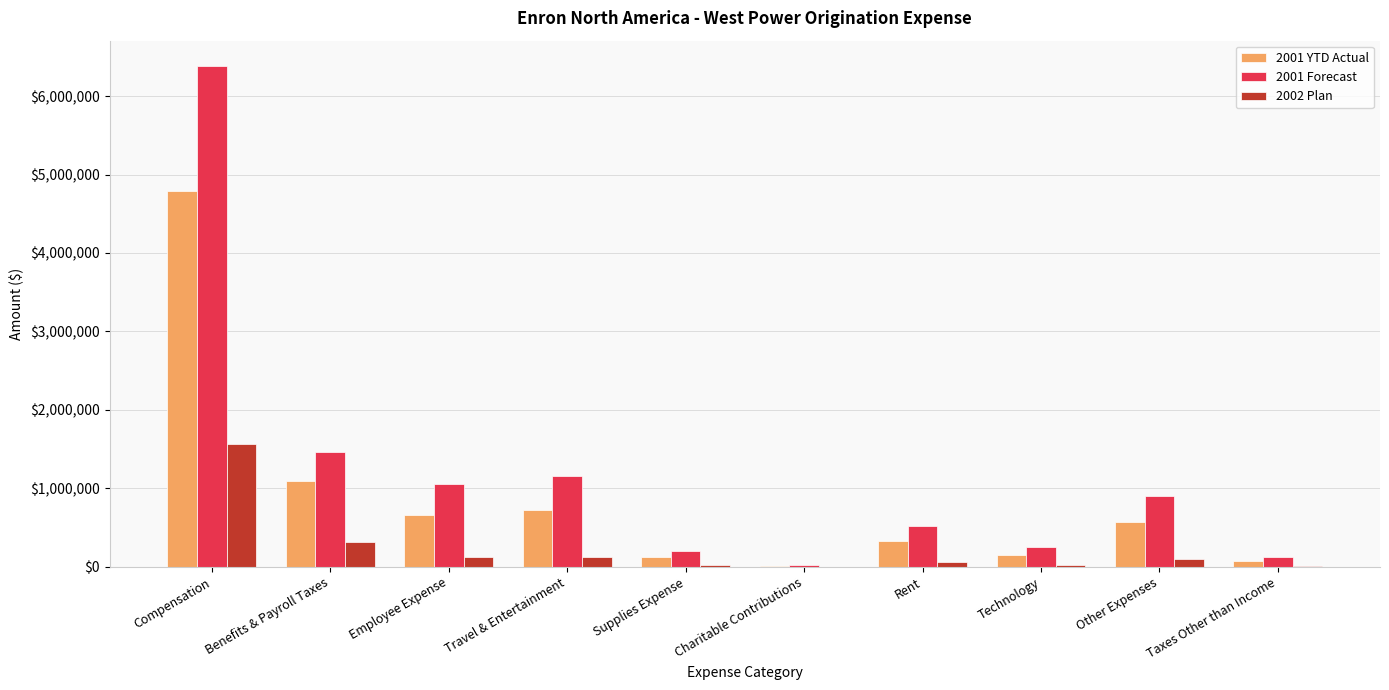

Is it true that 2001 Forecast equals 2416772.3 at Benefits & Payroll Taxes?

False